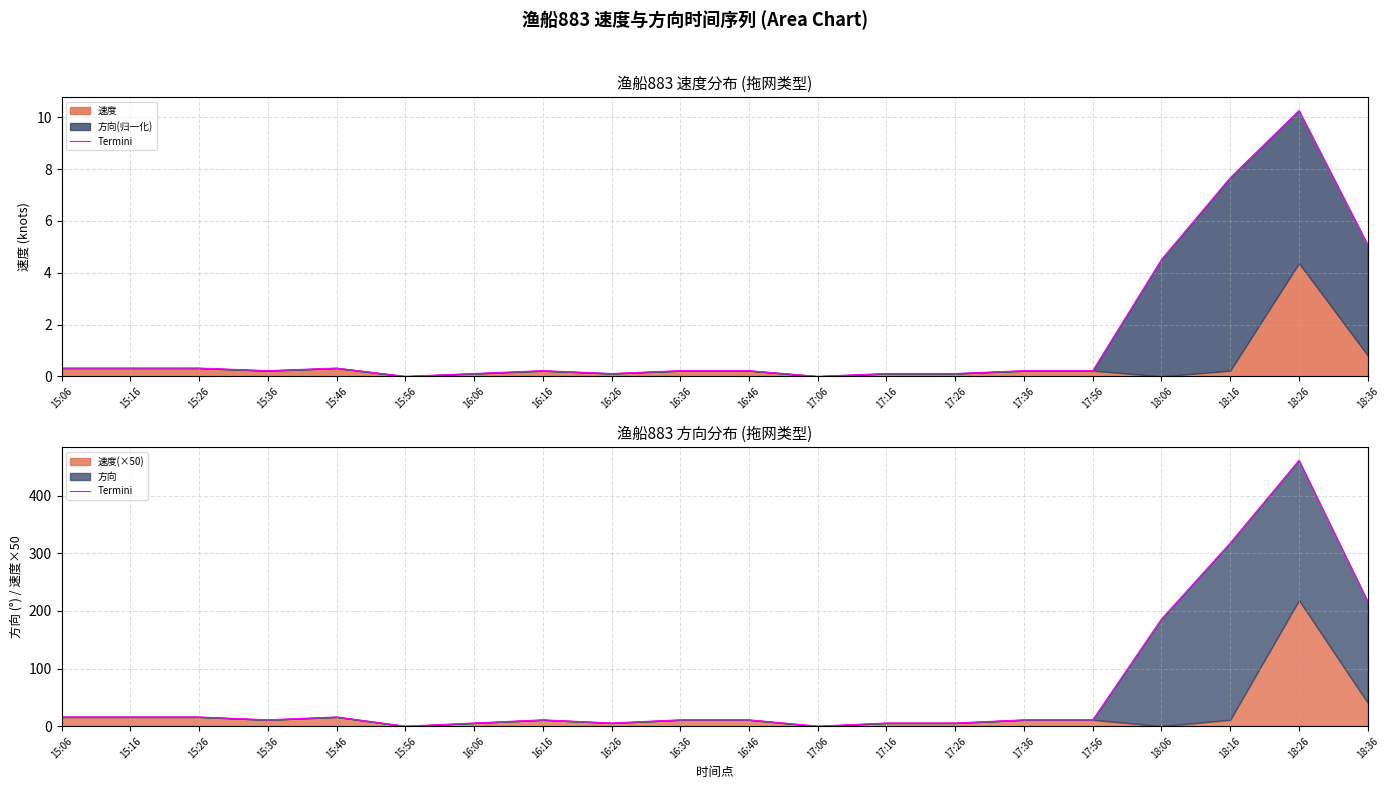

Where is the data nearest to the value 230?

18:36